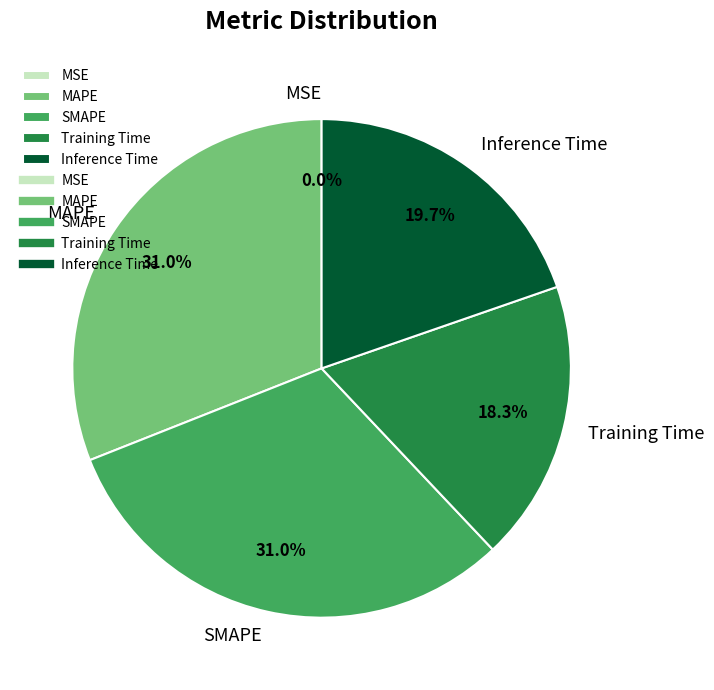

Combined, what portion of the pie is Inference Time and Training Time?

38.0%